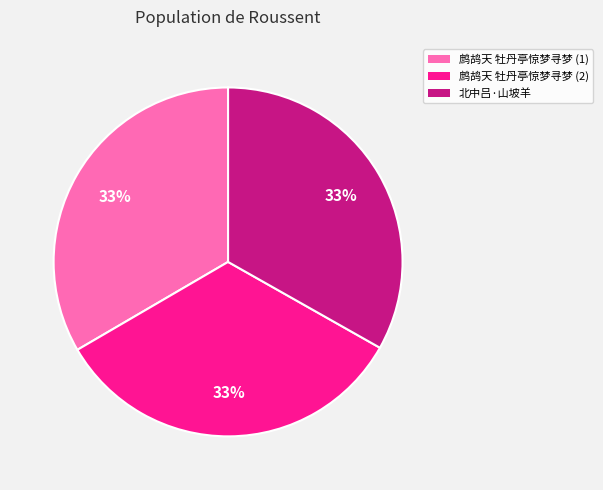

To the nearest percent, what is the average slice percentage?

33%